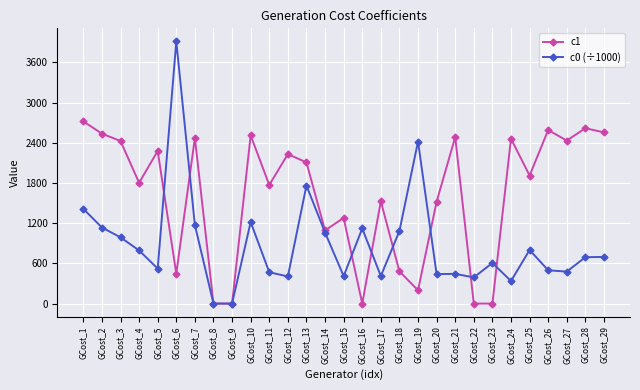

Which series has the largest range (max minus min)?

c0 (÷1000)